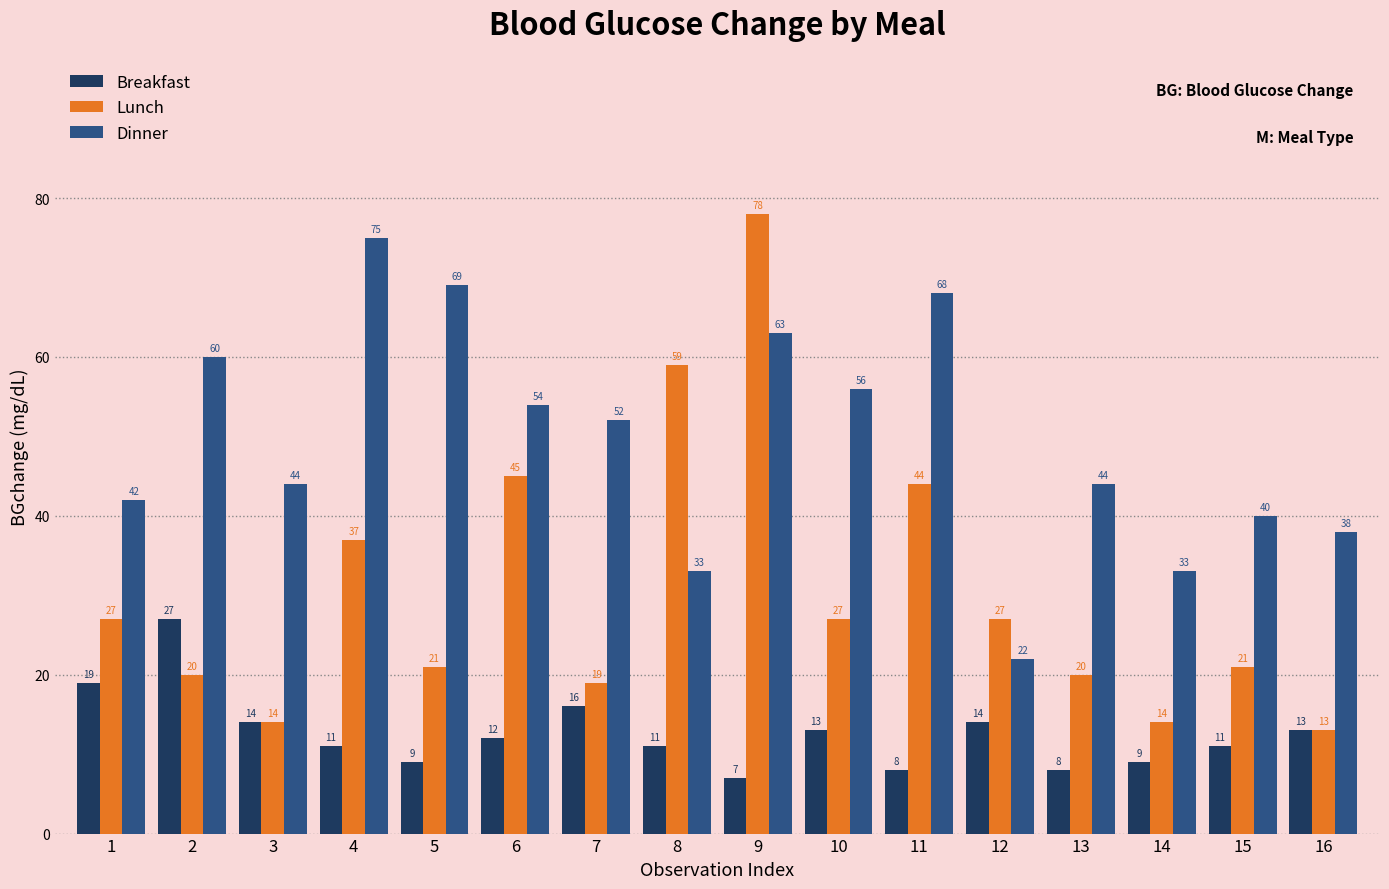

What is the value of the Lunch bar at the 9th from the left?

78